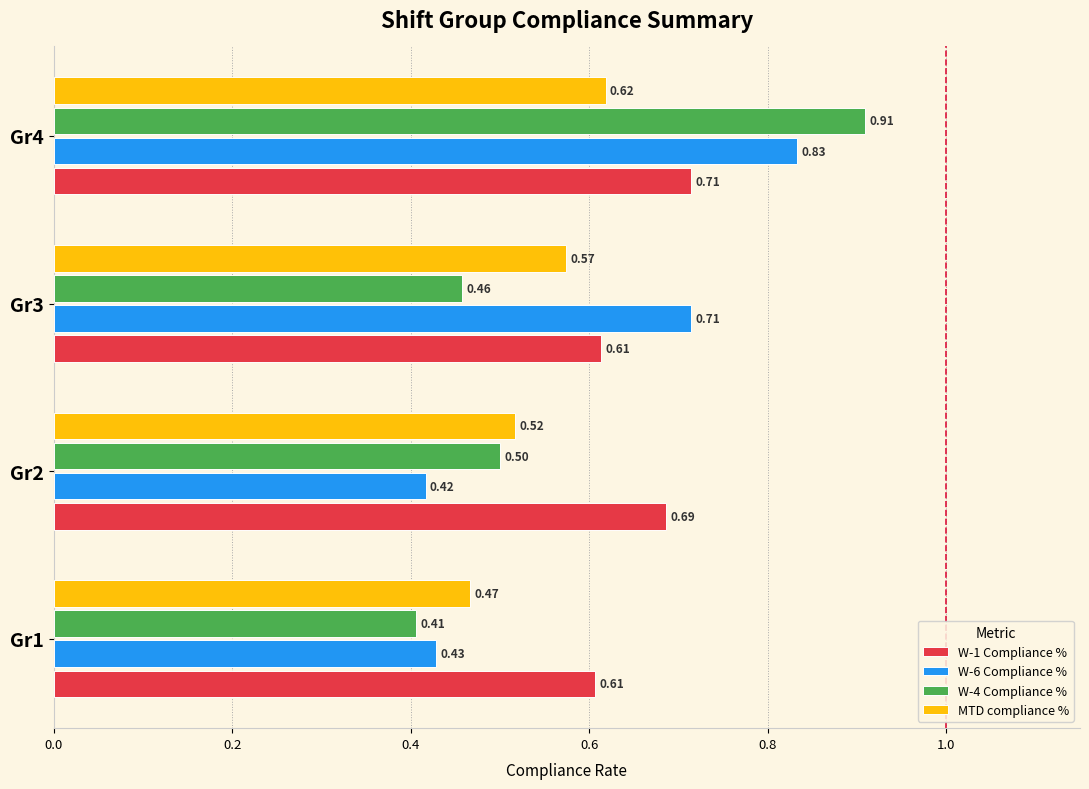

Which series has the largest total across all categories?

W-1 Compliance %